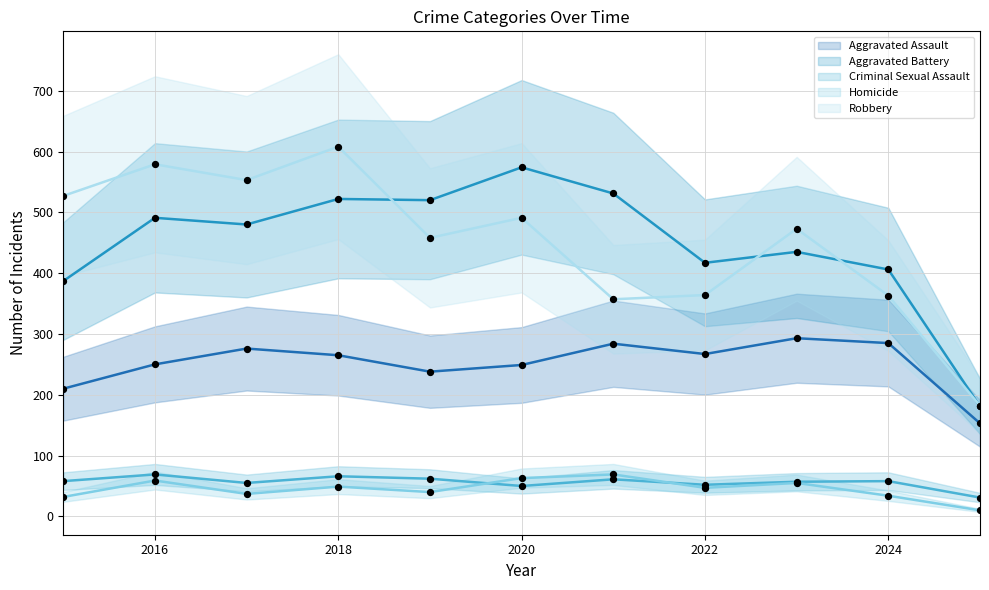

At which category is the sum across all series the highest?

2018